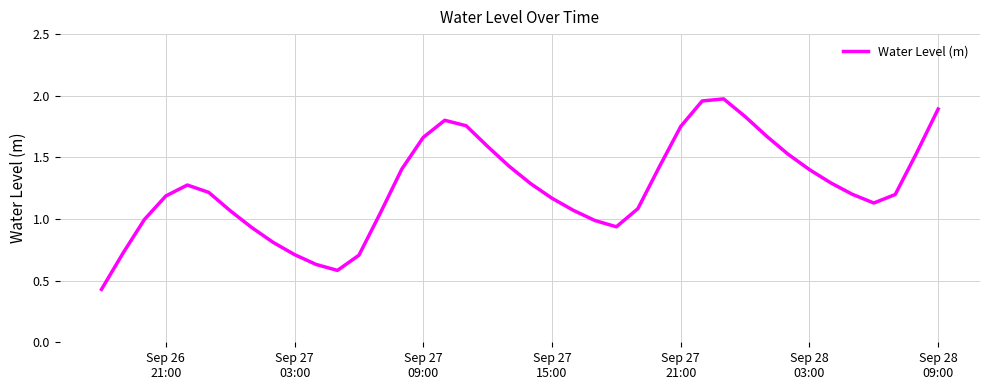

Reading right to left, list all the values displayed in this chart.

1.9	1.5	1.2	1.1	1.2	1.3	1.4	1.5	1.7	1.8	2.0	2.0	1.8	1.4	1.1	0.9	1.0	1.1	1.2	1.3	1.4	1.6	1.8	1.8	1.7	1.4	1.0	0.7	0.6	0.6	0.7	0.8	0.9	1.1	1.2	1.3	1.2	1.0	0.7	0.4